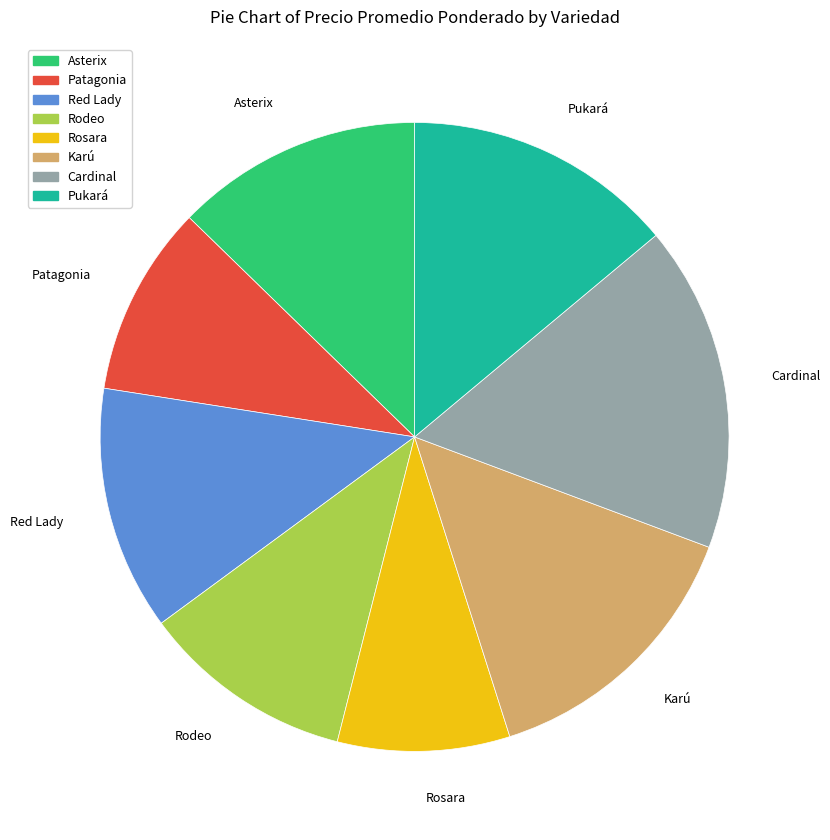

The Cardinal slice represents 17% of the pie. True or false?

True